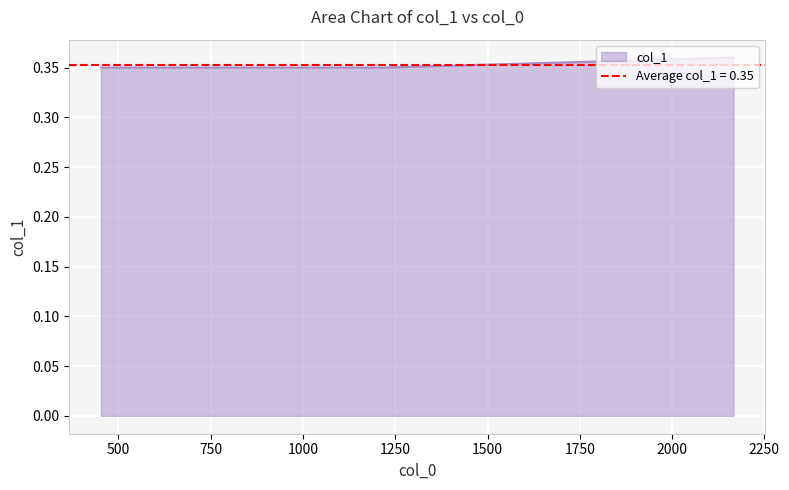

What value does the data have at 452.81?

0.3